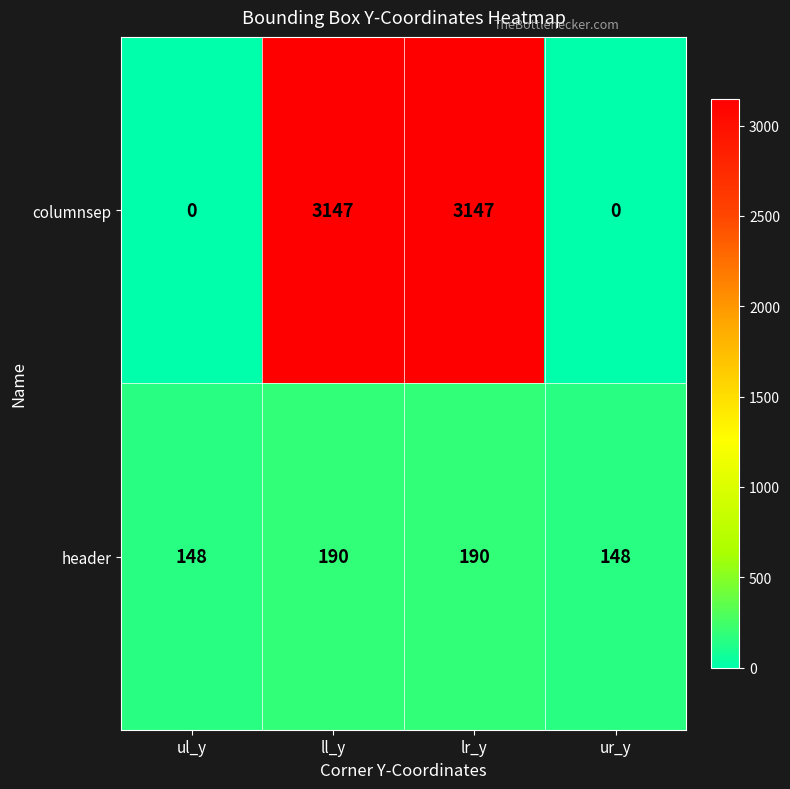

Count the number of data series in this chart.

2